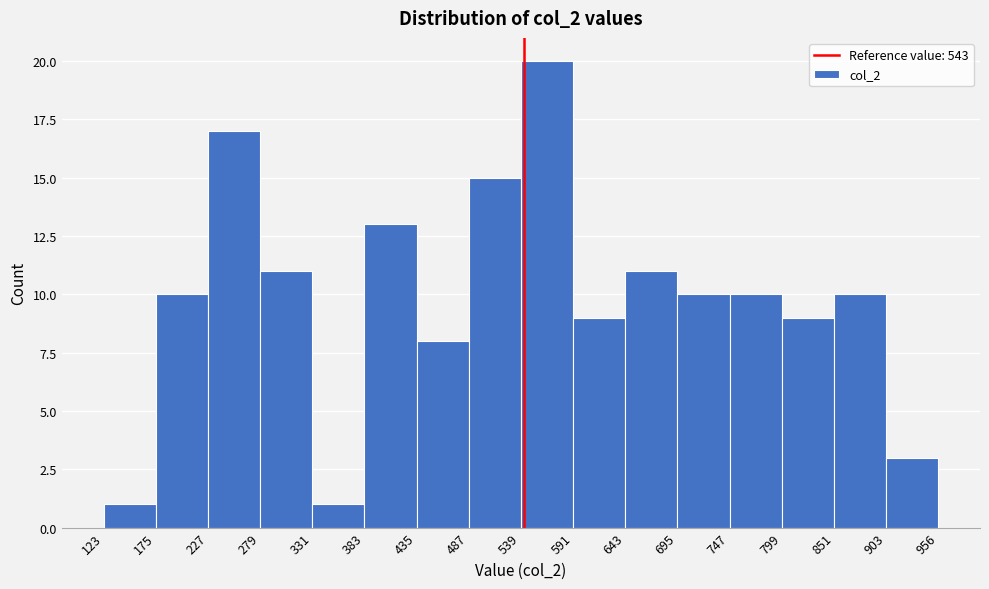

Reading left to right, list every bar in this chart as the range it spans on the x-axis followed by its height. The values are not printed on the chart, so give them approximately, as read against the axis.

123 to 175: 1
175 to 227: 10
227 to 279: 17
279 to 331: 11
331 to 383: 1
383 to 435: 13
435 to 487: 8
487 to 539: 15
539 to 591: 20
591 to 643: 9
643 to 695: 11
695 to 747: 10
747 to 799: 10
799 to 851: 9
851 to 903: 10
903 to 956: 3